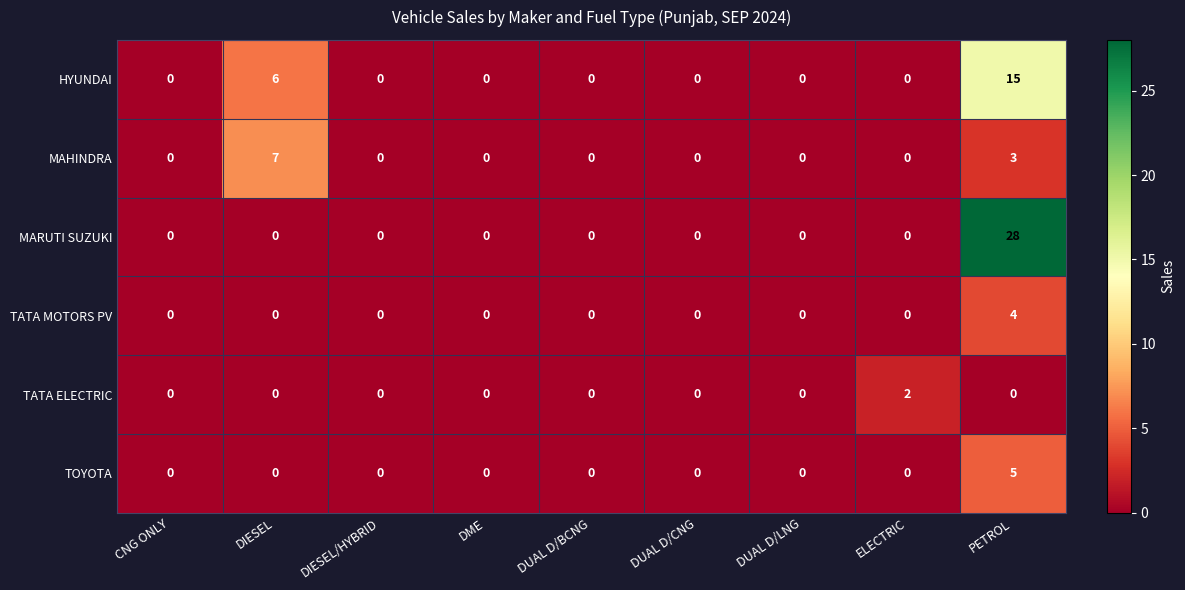

How many positive values does the TATA MOTORS PV series have?

1